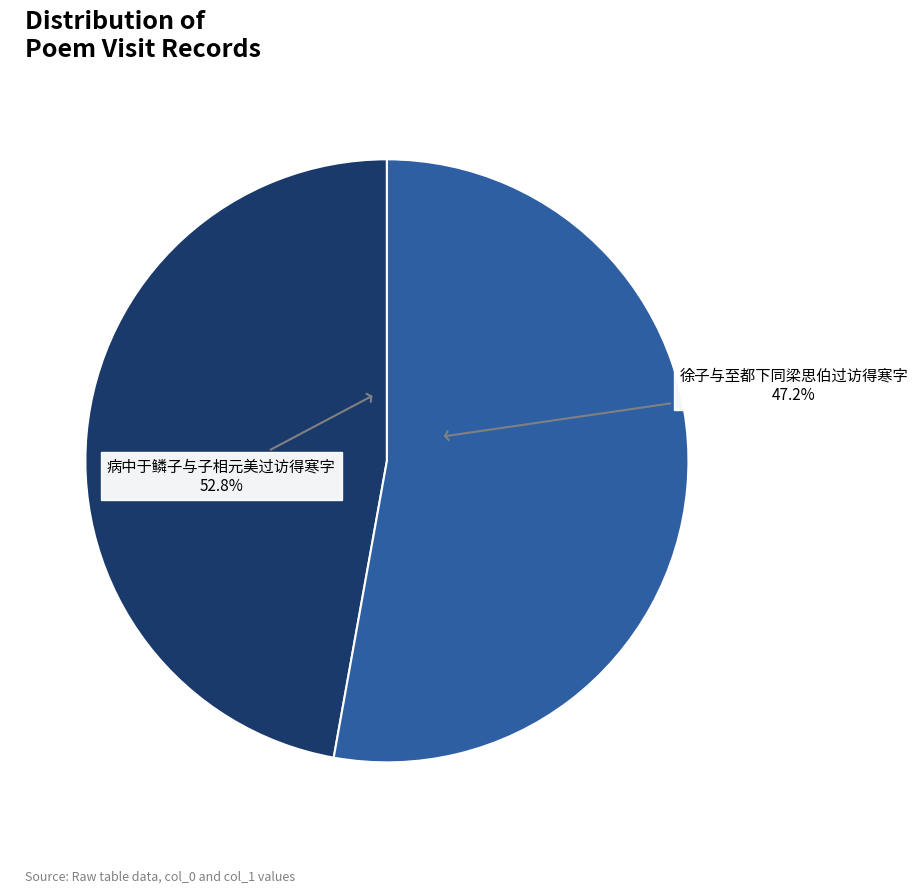

Combined, do 病中于鳞子与子相元美过访得寒字 and 徐子与至都下同梁思伯过访得寒字 account for over 50%?

Yes